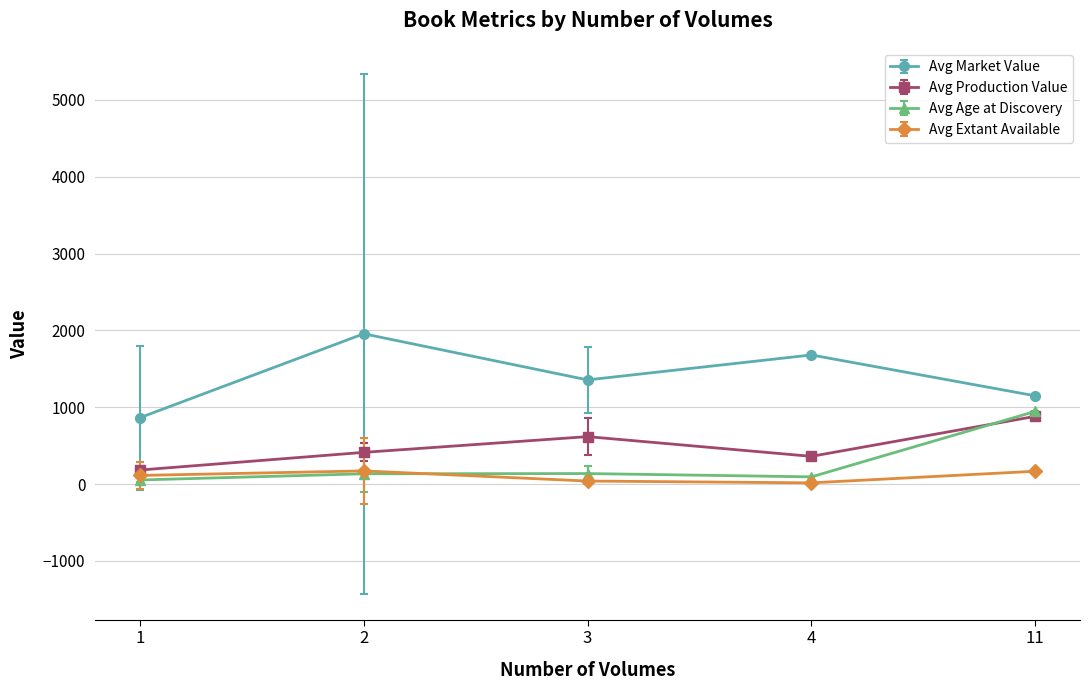

What are all the series names shown in the legend?

Avg Market Value, Avg Production Value, Avg Age at Discovery, Avg Extant Available